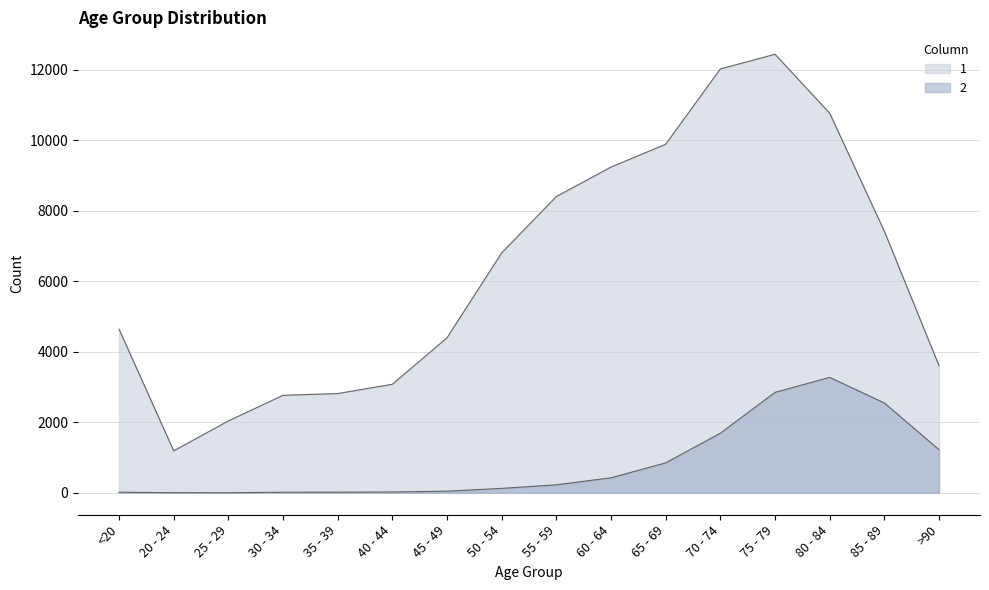

Reading right to left, extract all data points from this chart.

1: 3604	7417	10764	12434	12018	9883	9236	8400	6803	4396	3078	2814	2765	2038	1191	4641
2: 1224	2548	3273	2848	1690	850	426	227	126	47	24	18	17	3	4	18